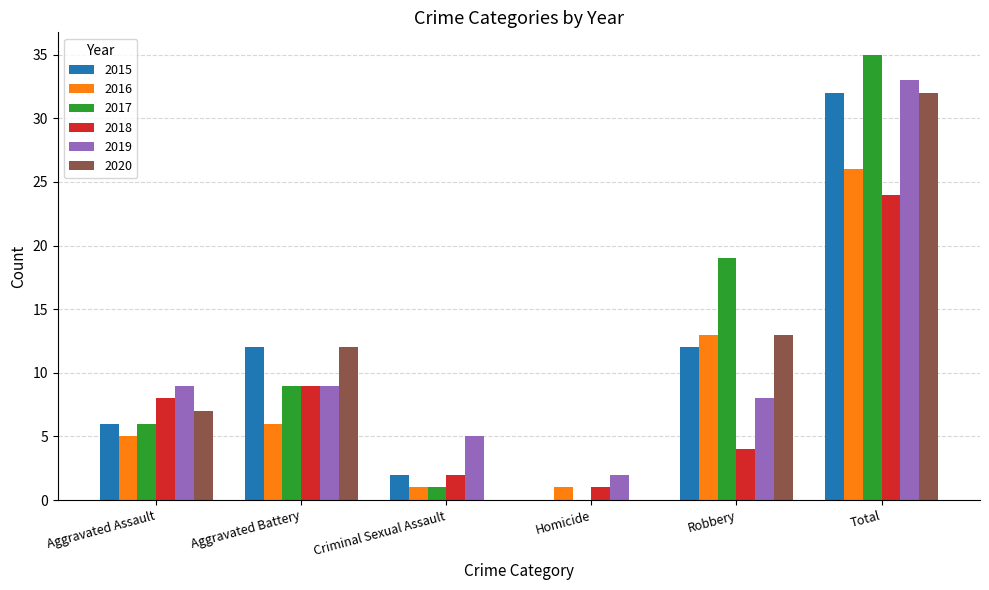

How many groups of bars are there?

6